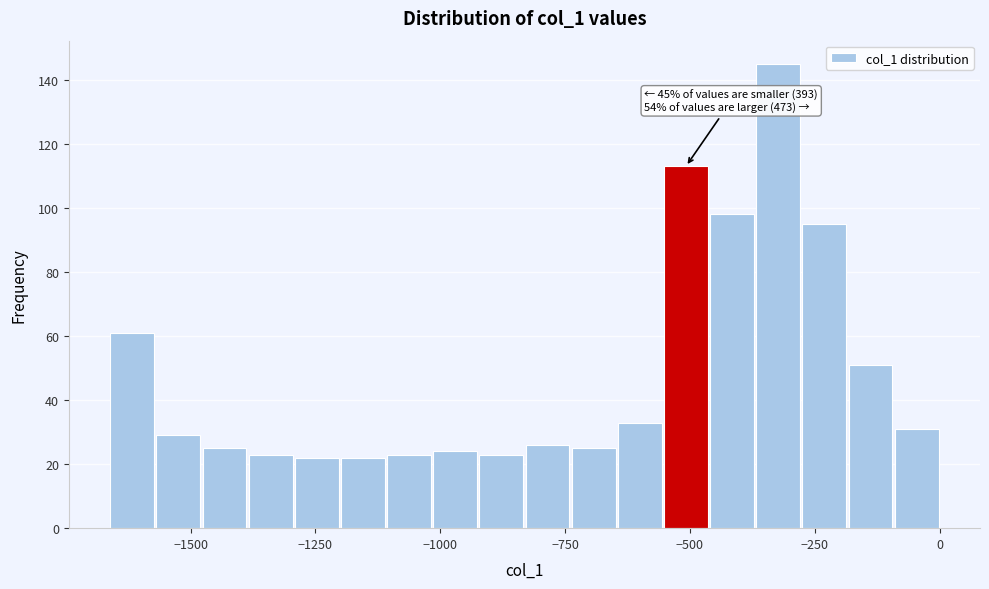

Read against the x-axis, roughly where is the centre of the tallest bar?

-300